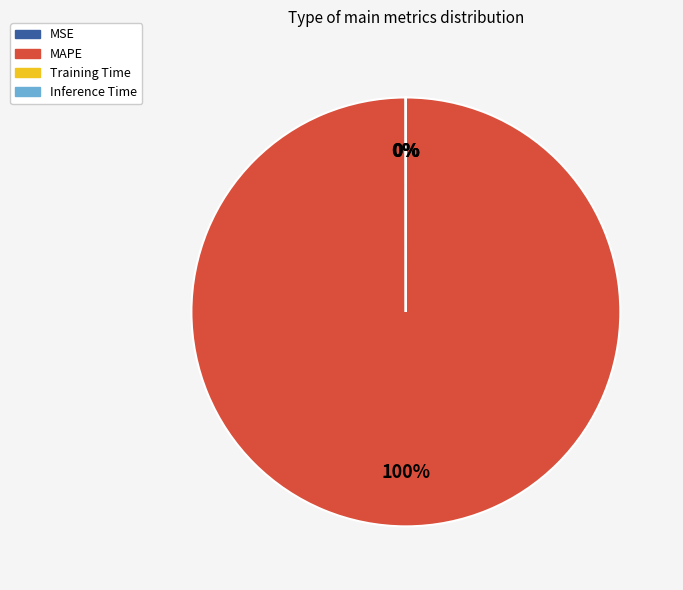

The MAPE slice represents 100% of the pie. True or false?

True